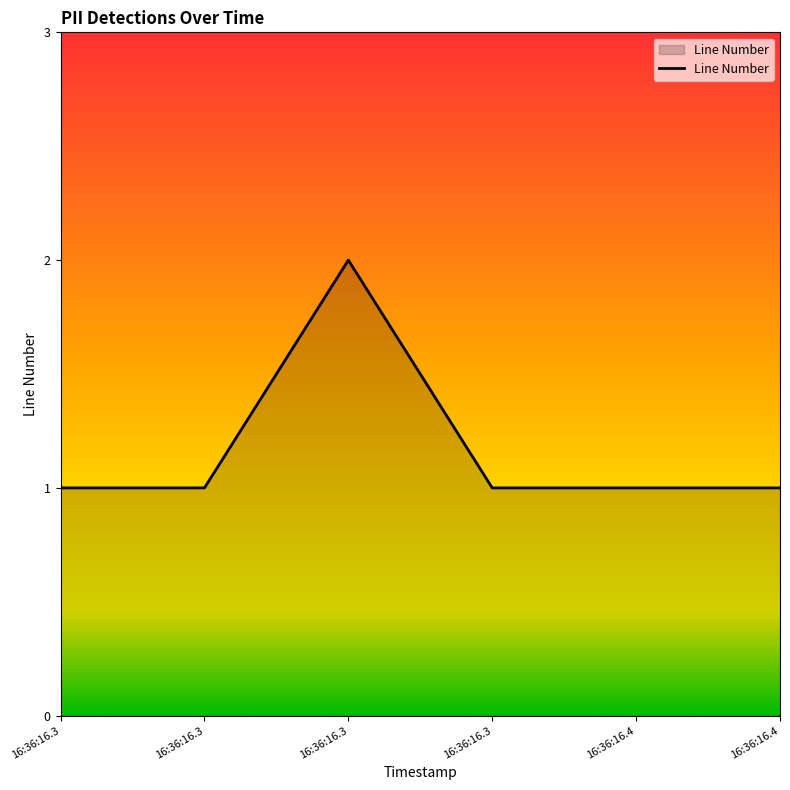

How many distinct data groups are displayed?

1